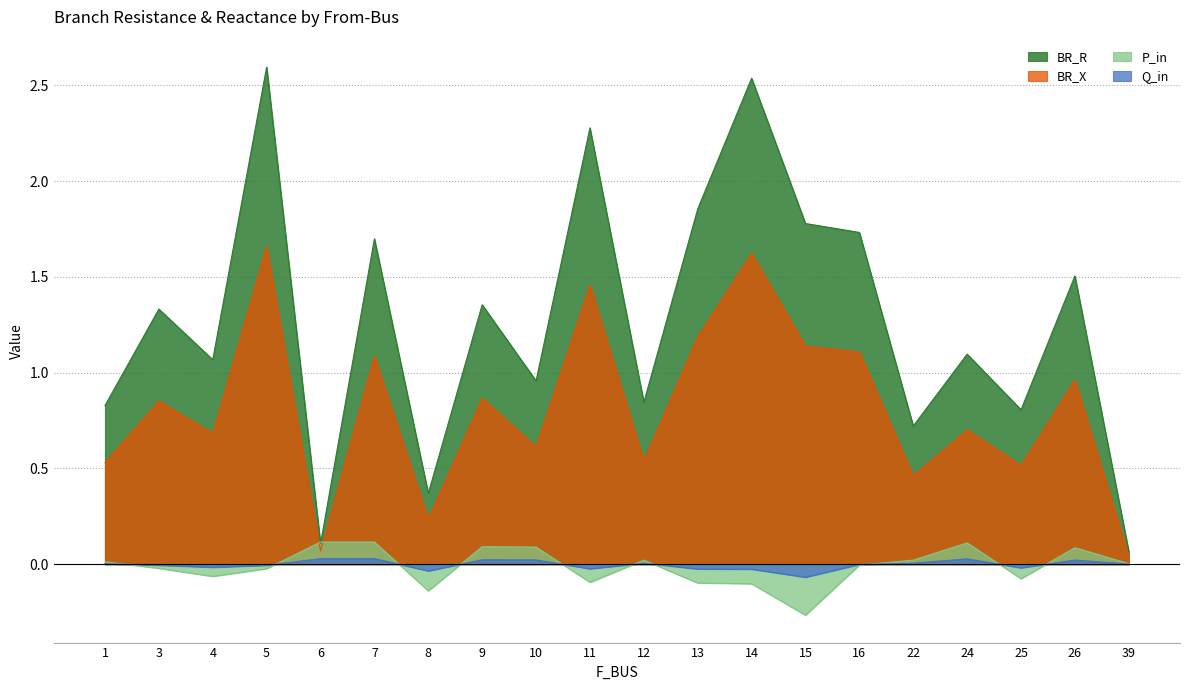

How many data points does each series have?

20